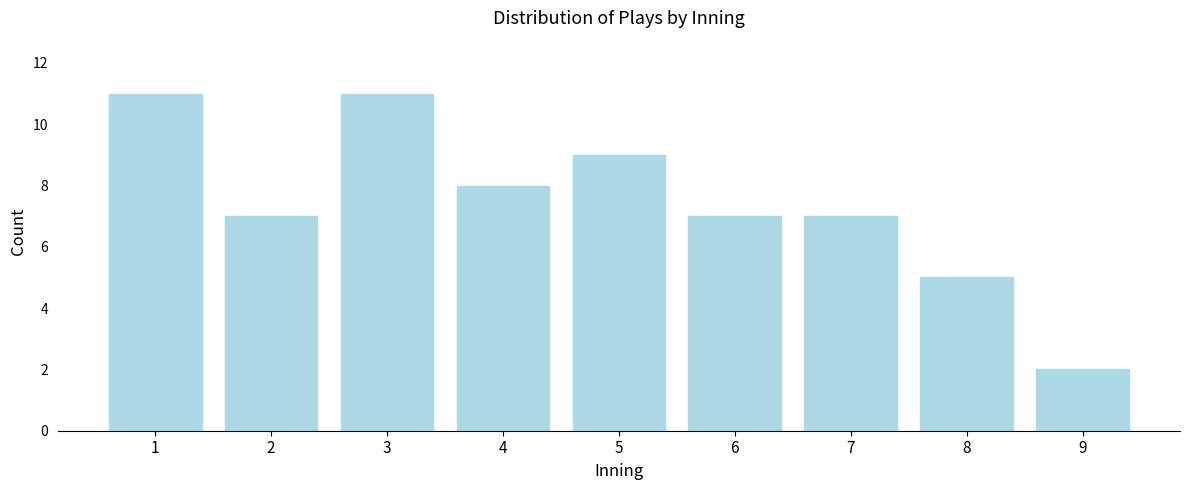

Reading left to right, transcribe all the data shown in this chart.

1=11	2=7	3=11	4=8	5=9	6=7	7=7	8=5	9=2